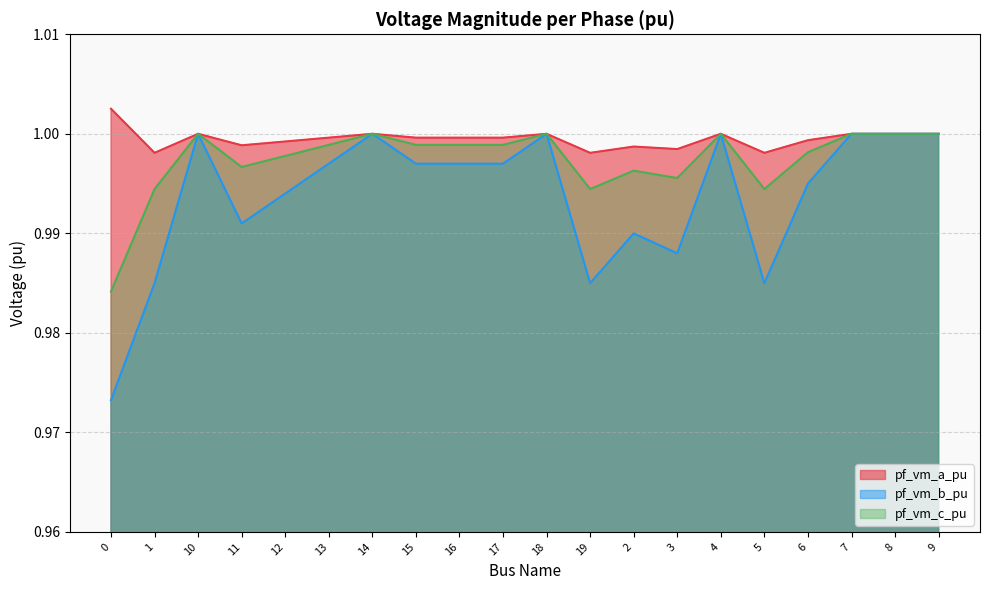

How many interior local valleys does the pf_vm_a_pu series have?

6